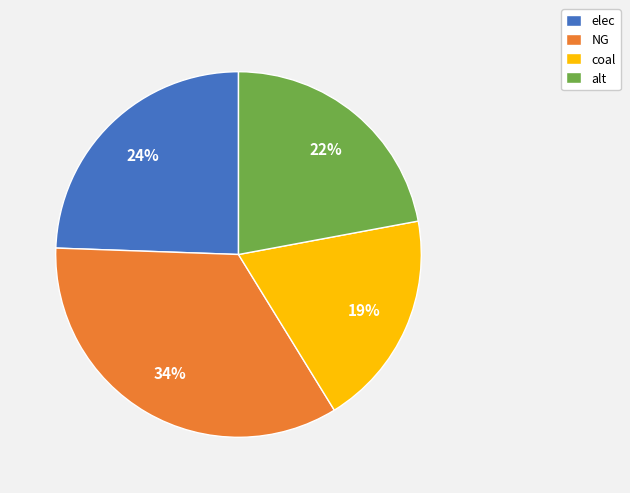

Which slice is the smallest?

coal